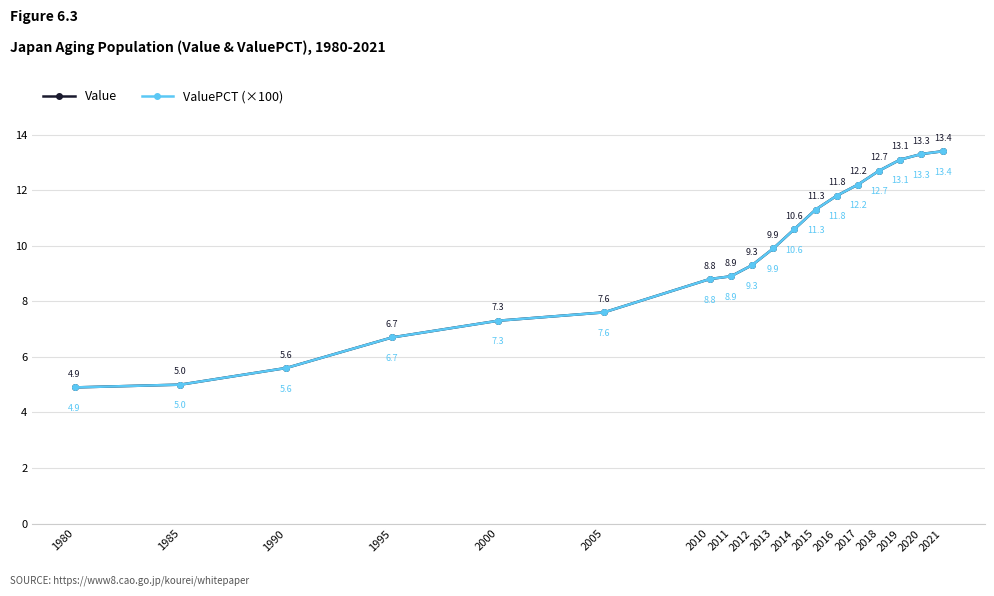

Is this an area chart (filled region under the line)?

No